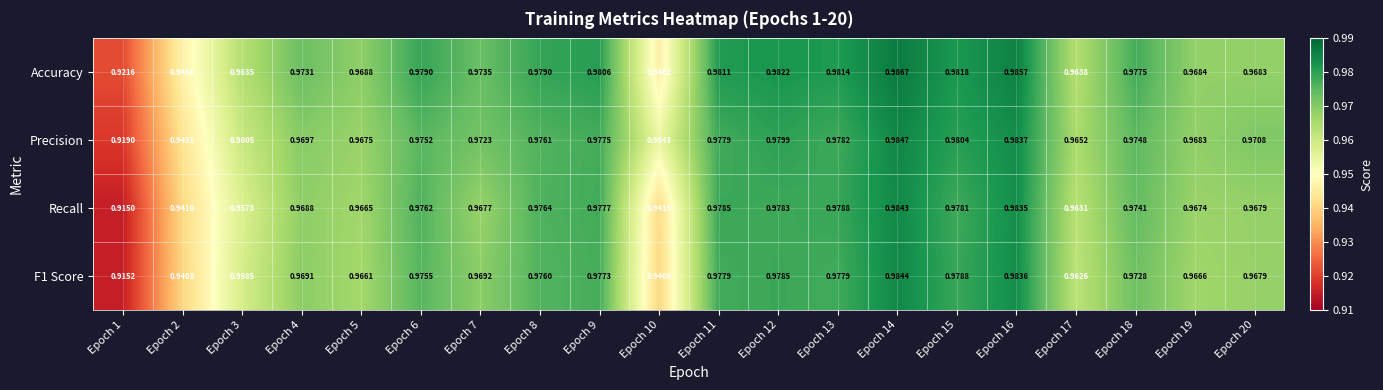

Rank the series at Epoch 15 from highest to lowest value.

Accuracy, Precision, F1 Score, Recall